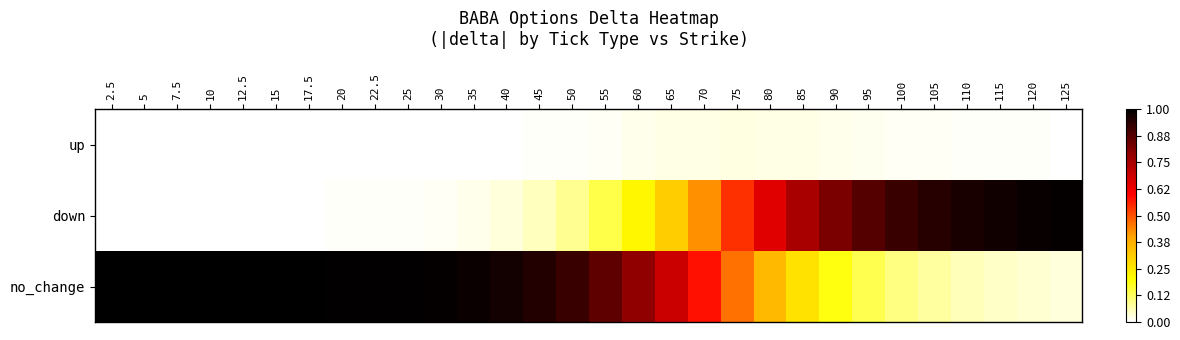

What is the spread (max minus min) of values at 20?

1.0